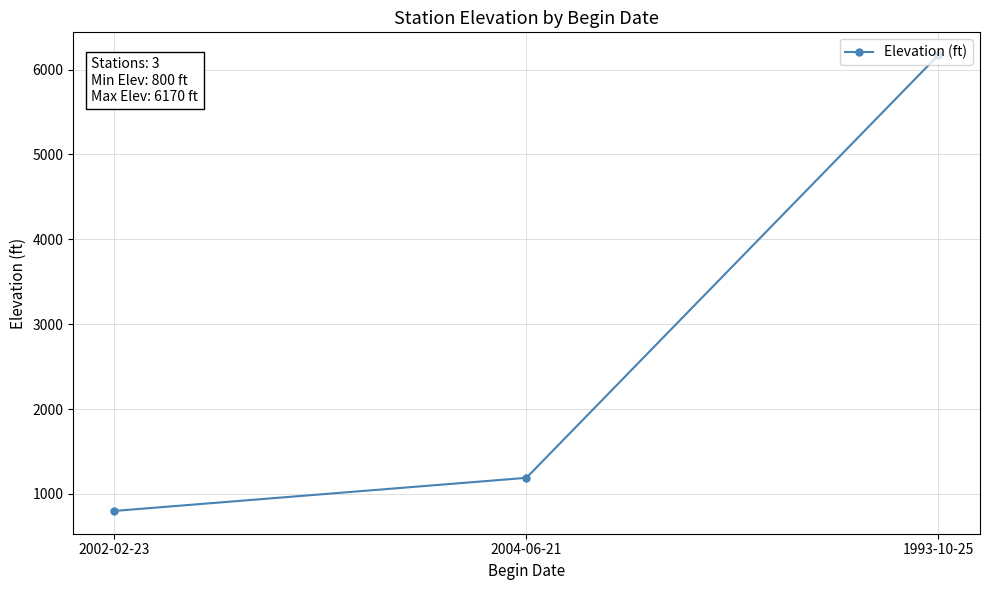

List the labels in order of value, largest first.

1993-10-25, 2004-06-21, 2002-02-23